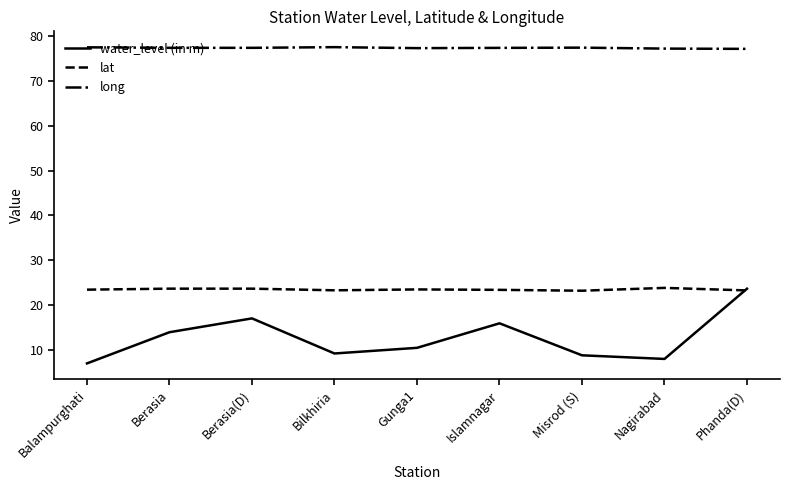

How many lines are shown in the chart?

3